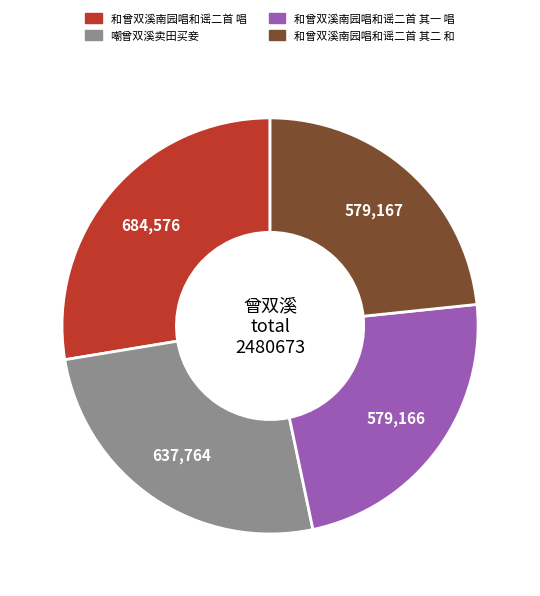

Which slice is the largest?

和曾双溪南园唱和谣二首 唱